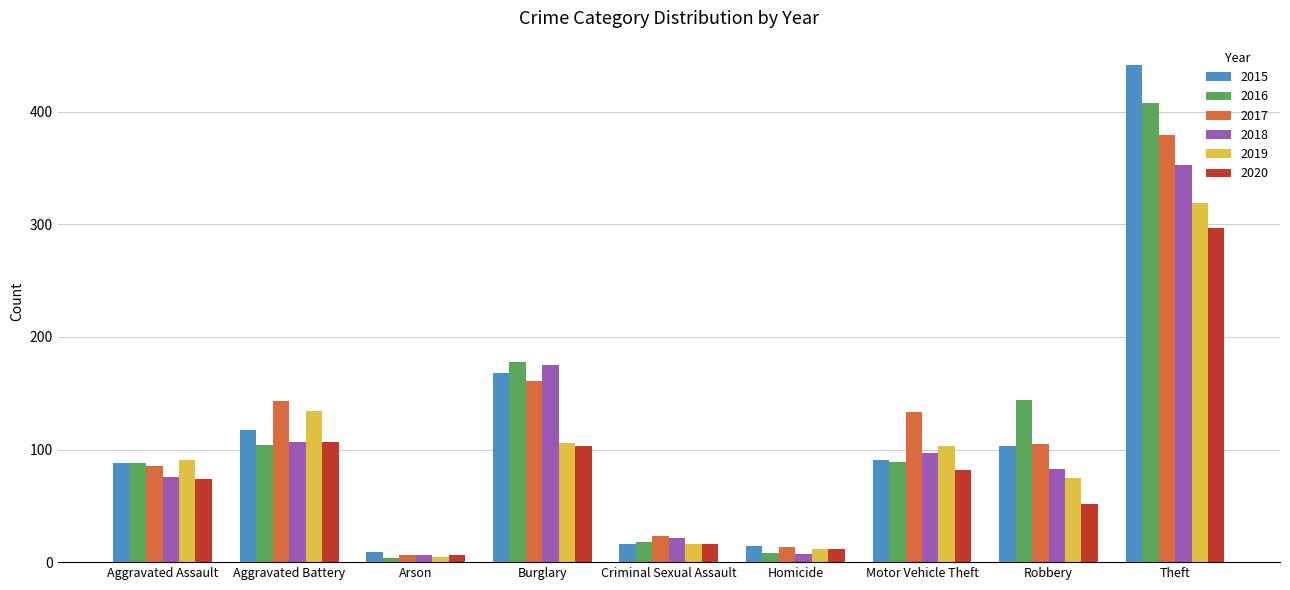

What are all the series names shown in the legend?

2015, 2016, 2017, 2018, 2019, 2020